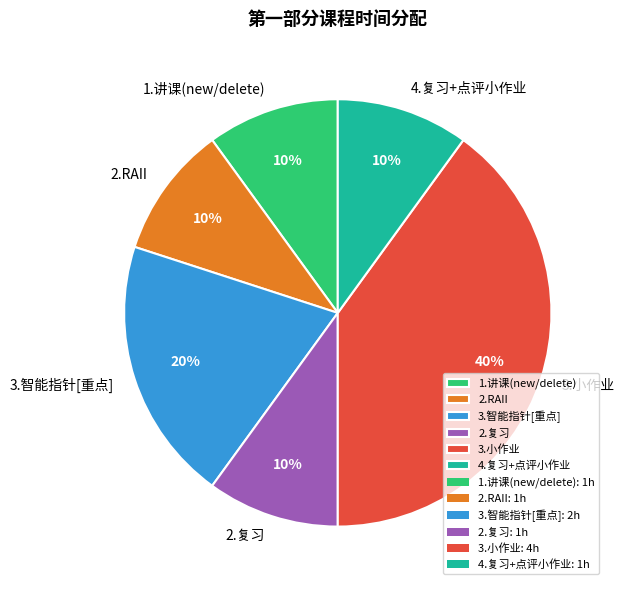

Is the sum of 3.智能指针[重点] and 1.讲课(new/delete) greater than half?

No